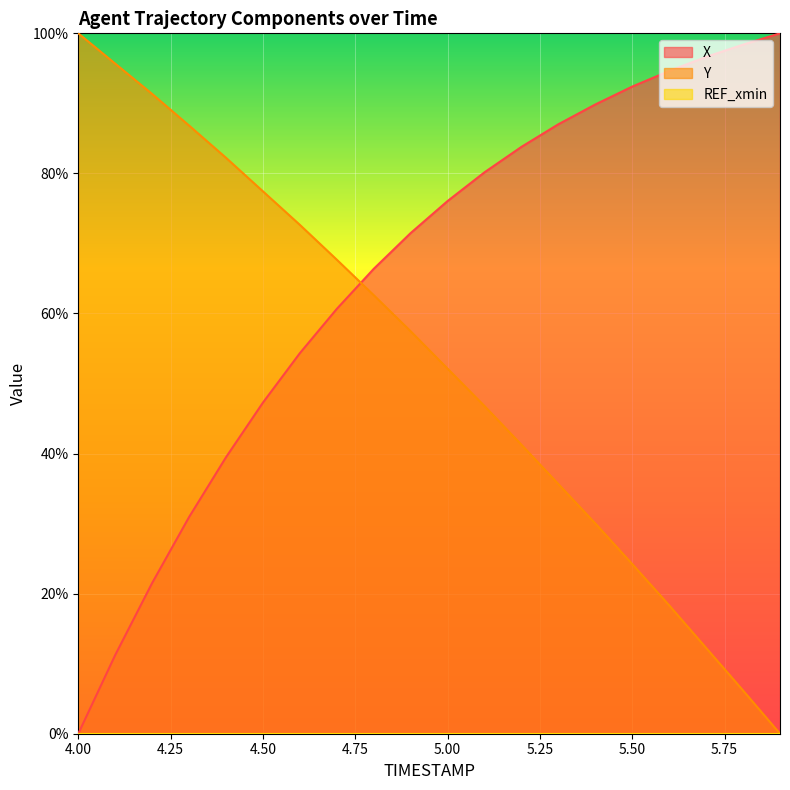

Which series has the largest total across all categories?

X